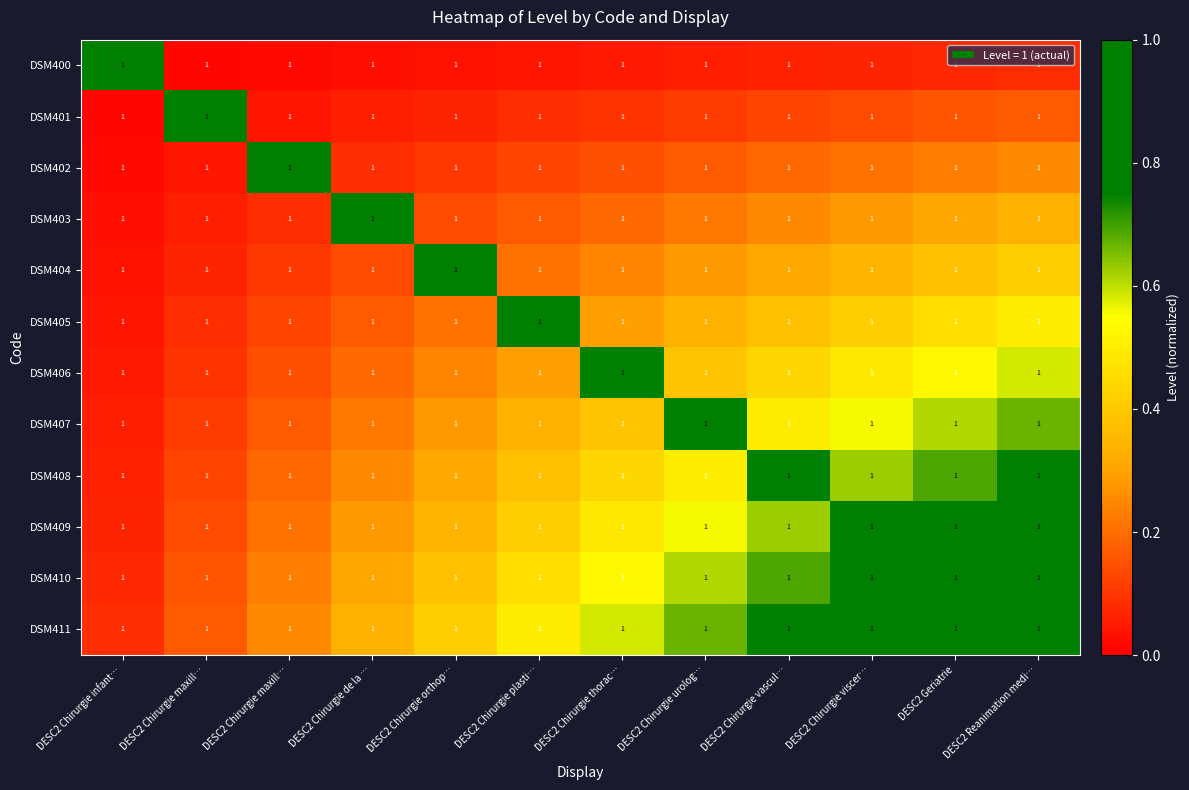

True or false: DSM400 has a value of 0.0 at DESC2 Chirurgie maxill….

True